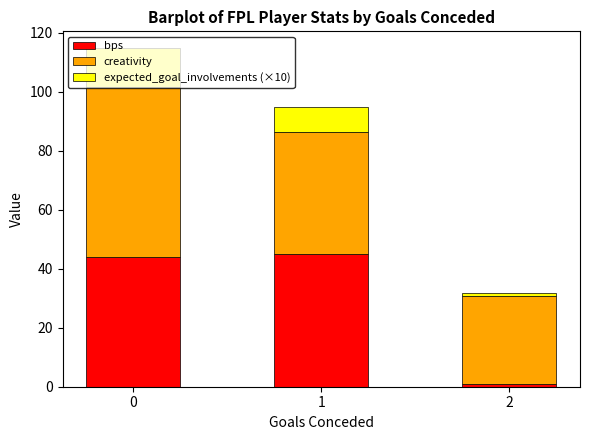

What are all the series names shown in the legend?

bps, creativity, expected_goal_involvements (×10)